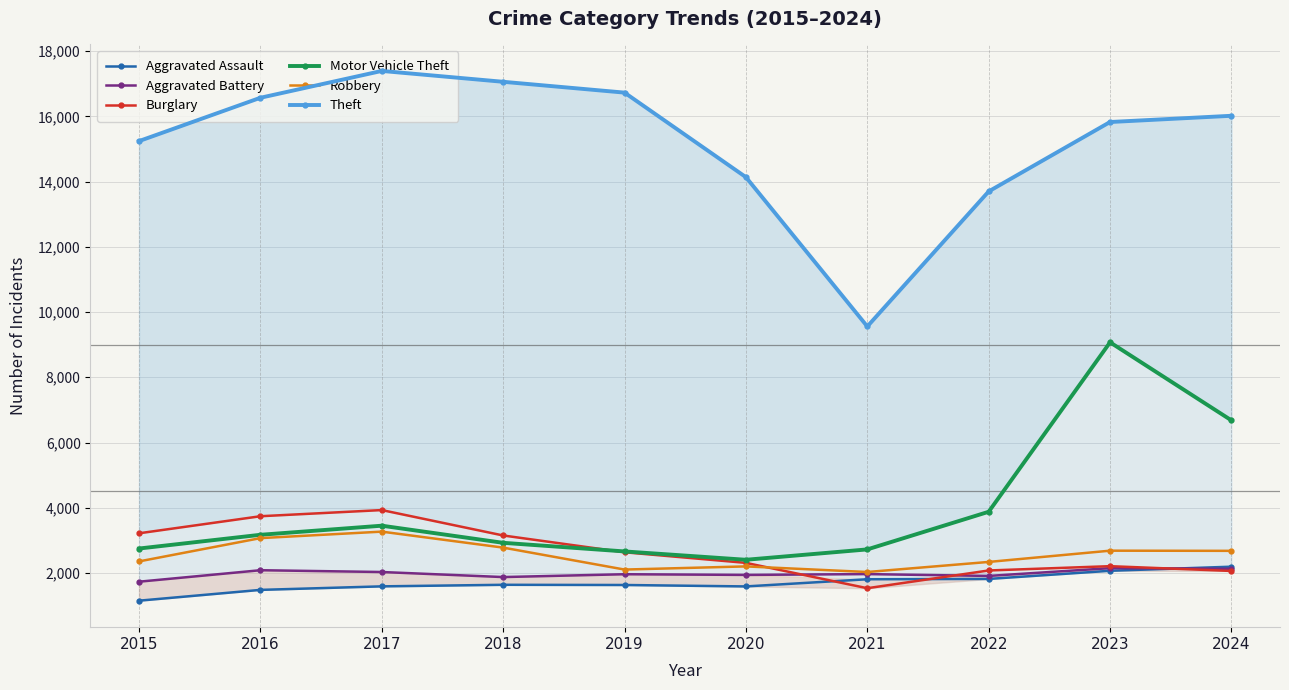

Which series has the largest total across all categories?

Theft